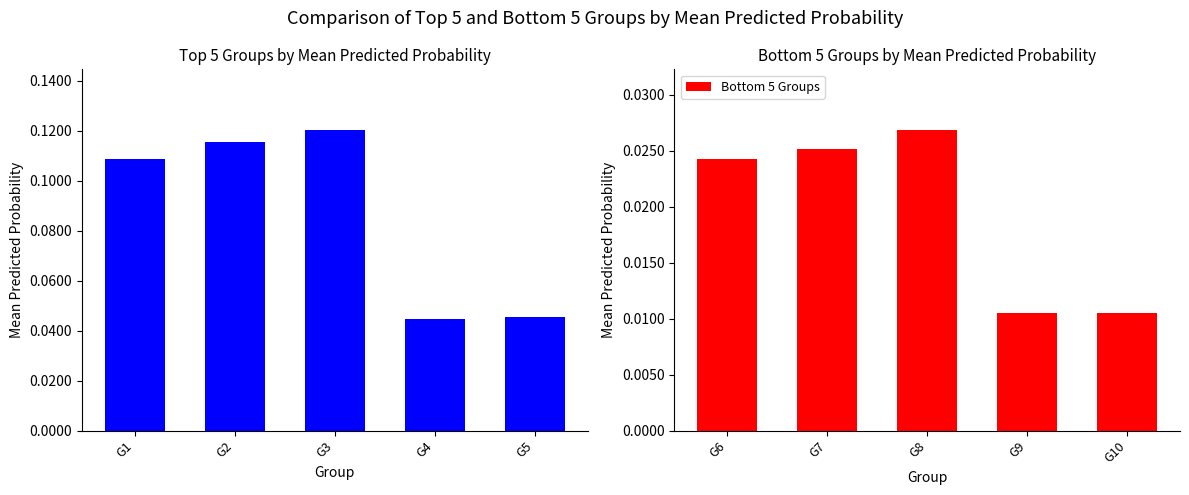

How many Bottom 5 Groups values are between 0 and 1?

5